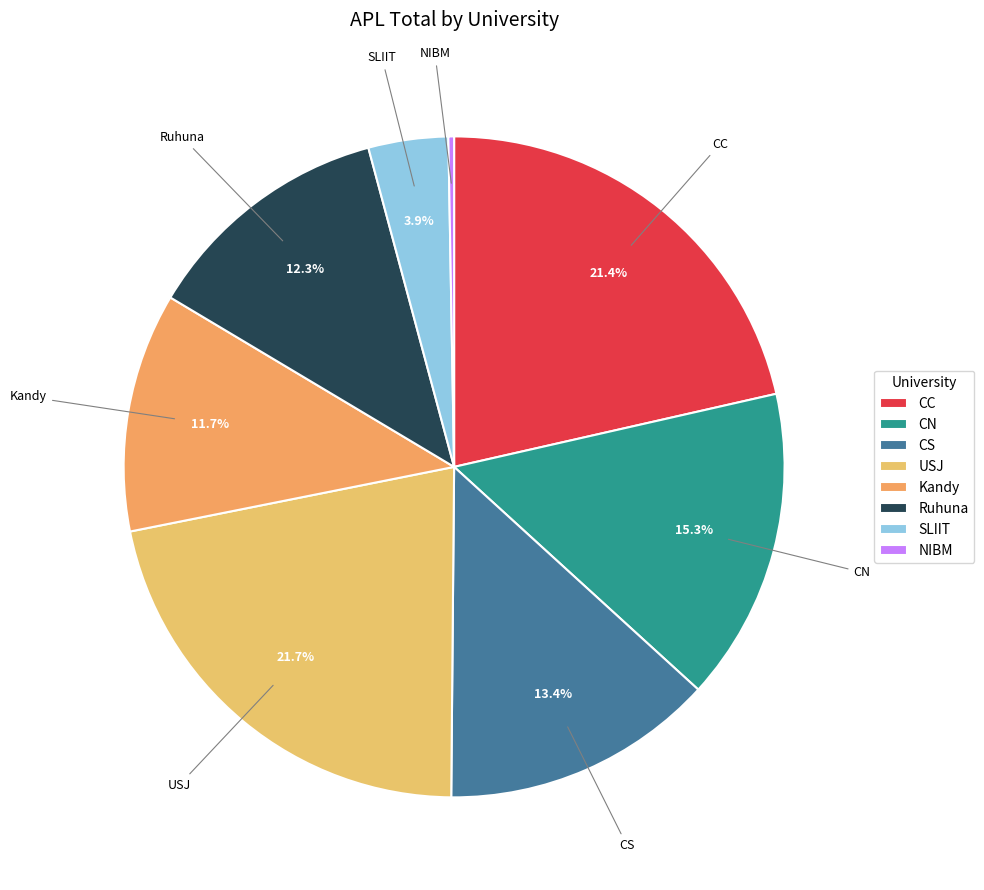

To the nearest percent, what percentage of the pie is Kandy?

12%